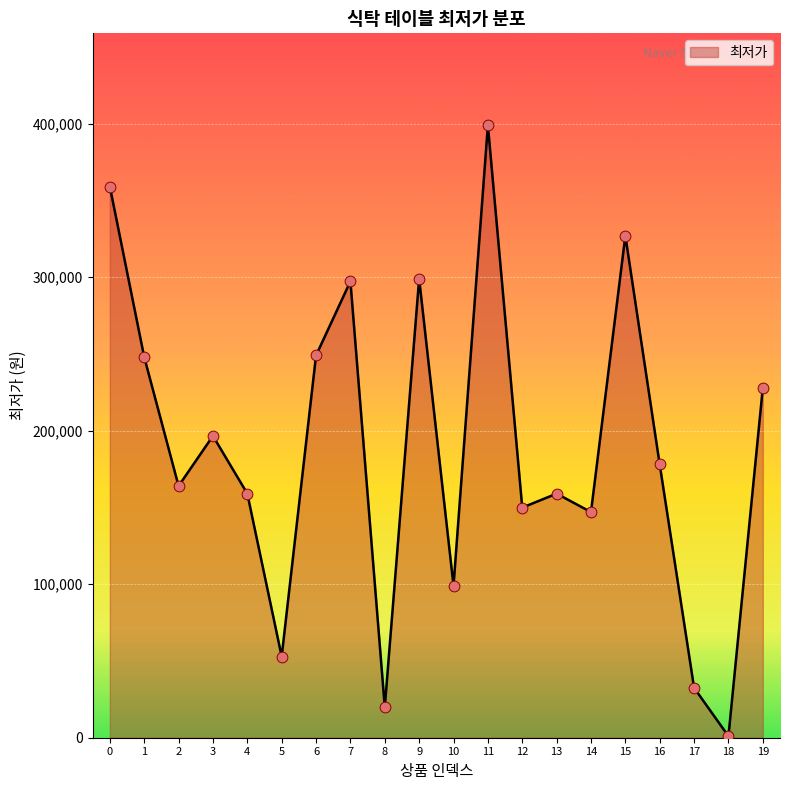

Approximately how many times larger is the value at 1 compared to 7?

0.8